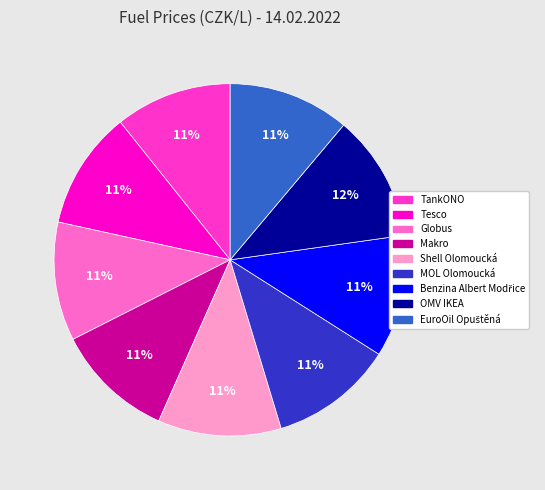

Do Globus and OMV IKEA together represent more than half of the pie?

No